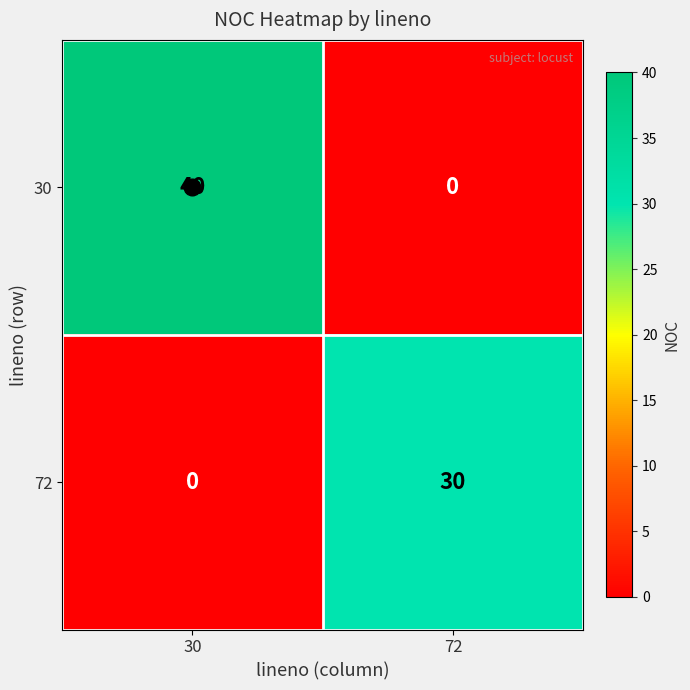

The value of 30 at 30 is 40. True or false?

True